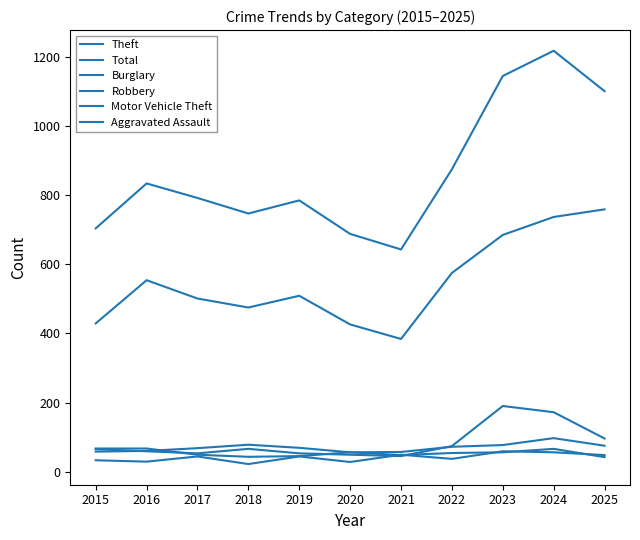

Does the chart display data point markers on the line(s)?

No